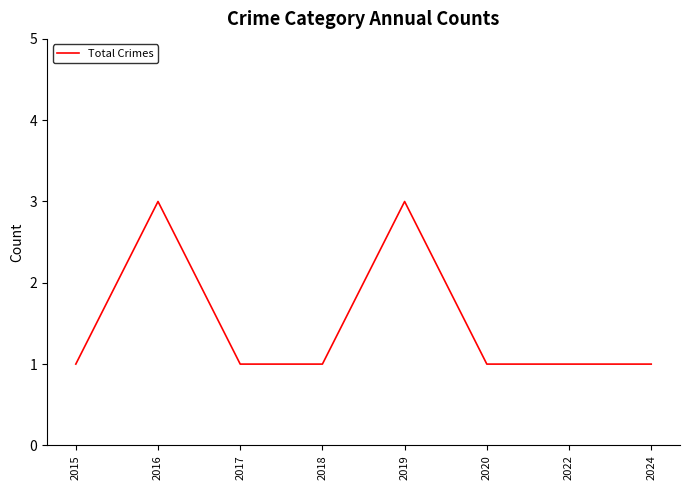

How many lines are shown in the chart?

1